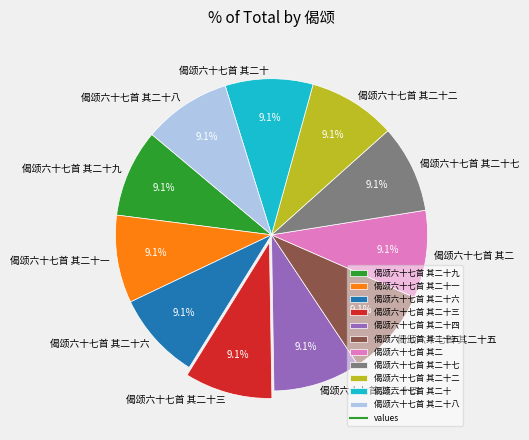

Does 偈颂六十七首 其二十 represent more than half of the total?

No